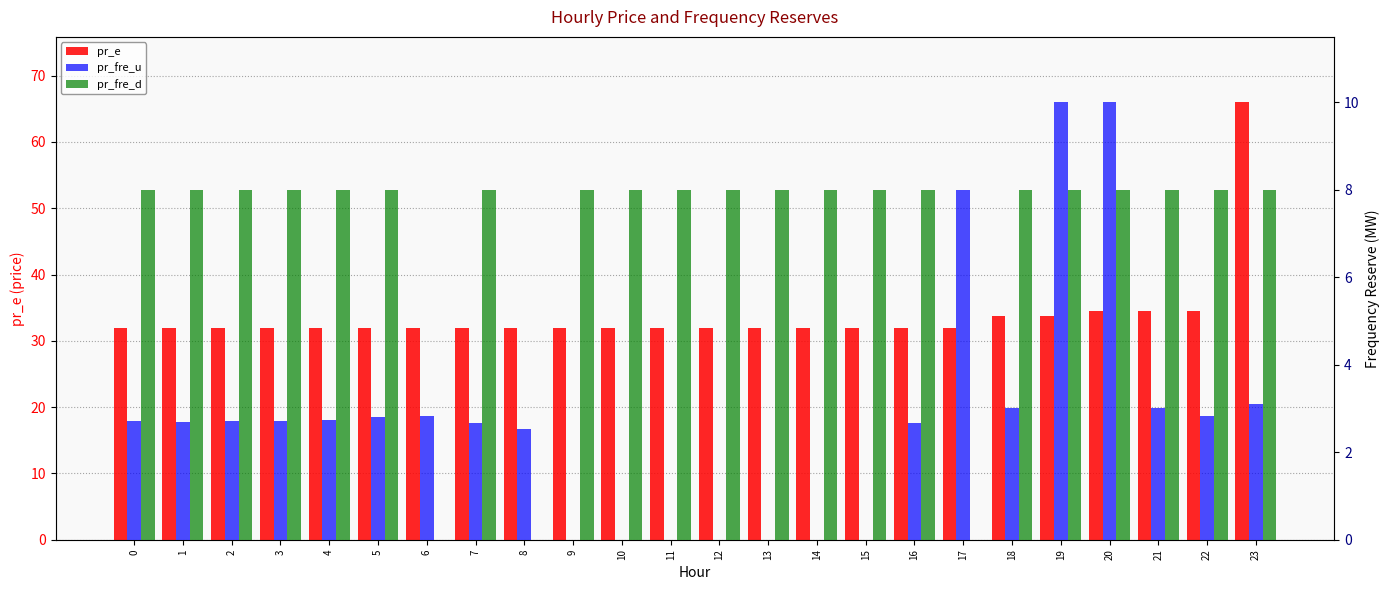

What is the highest value of the pr_fre_d series?

8.0